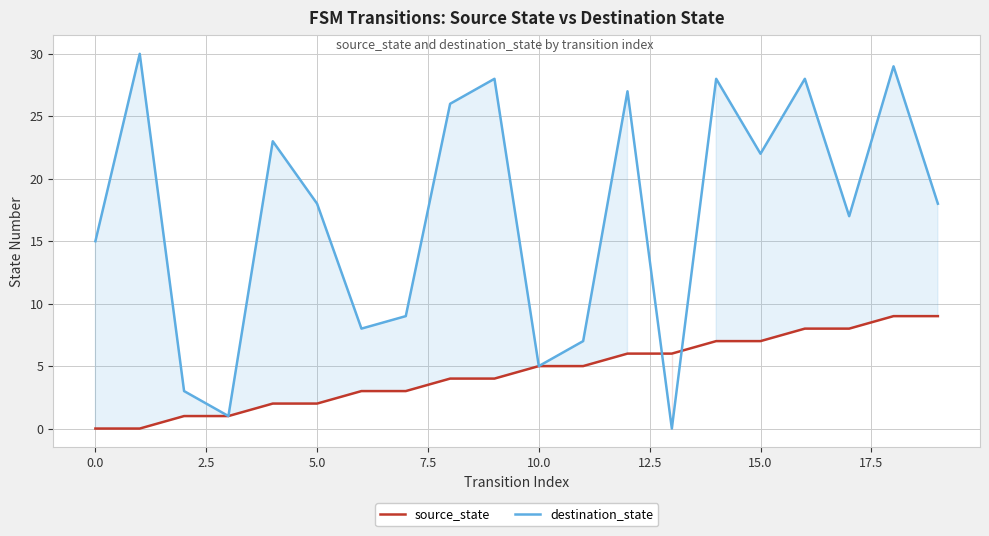

What is the label of the 8th point from the right?

12